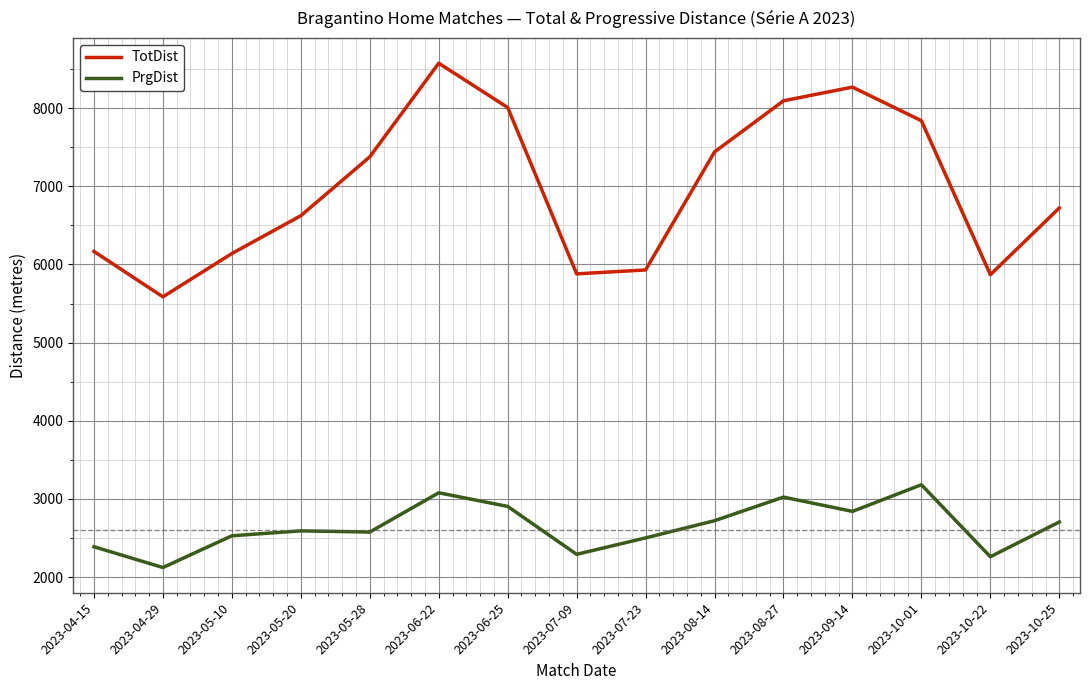

The value of TotDist at 2023-07-09 is 8619. True or false?

False